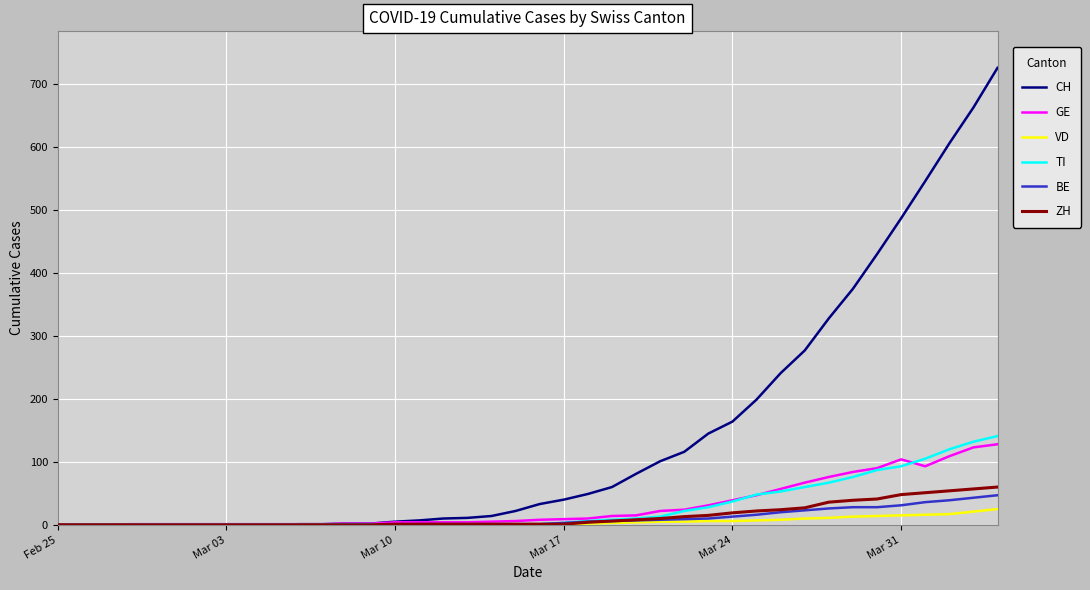

Which series has the largest range (max minus min)?

CH